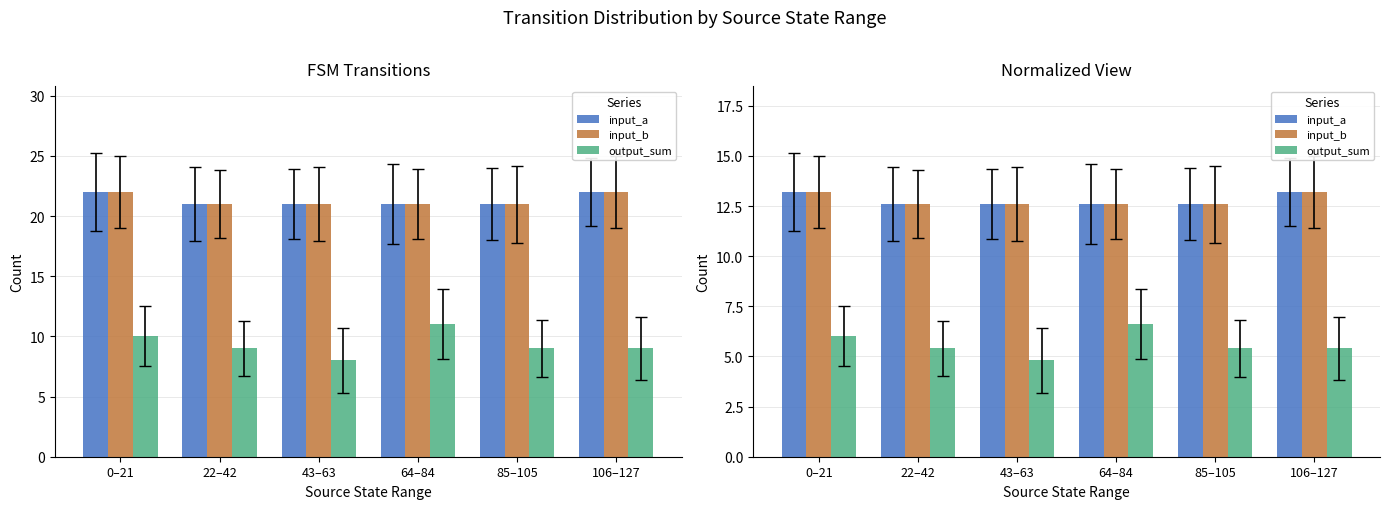

Is the value of input_a at 64–84 greater than the value of input_b at 22–42?

No